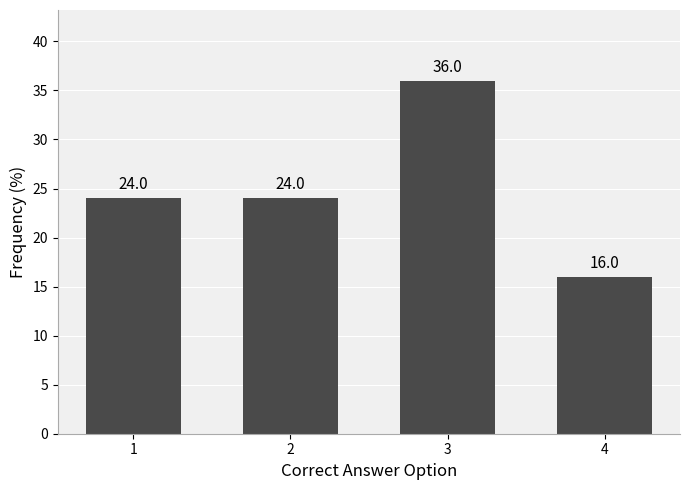

Reading left to right, extract all data points from this chart.

24	24	36	16